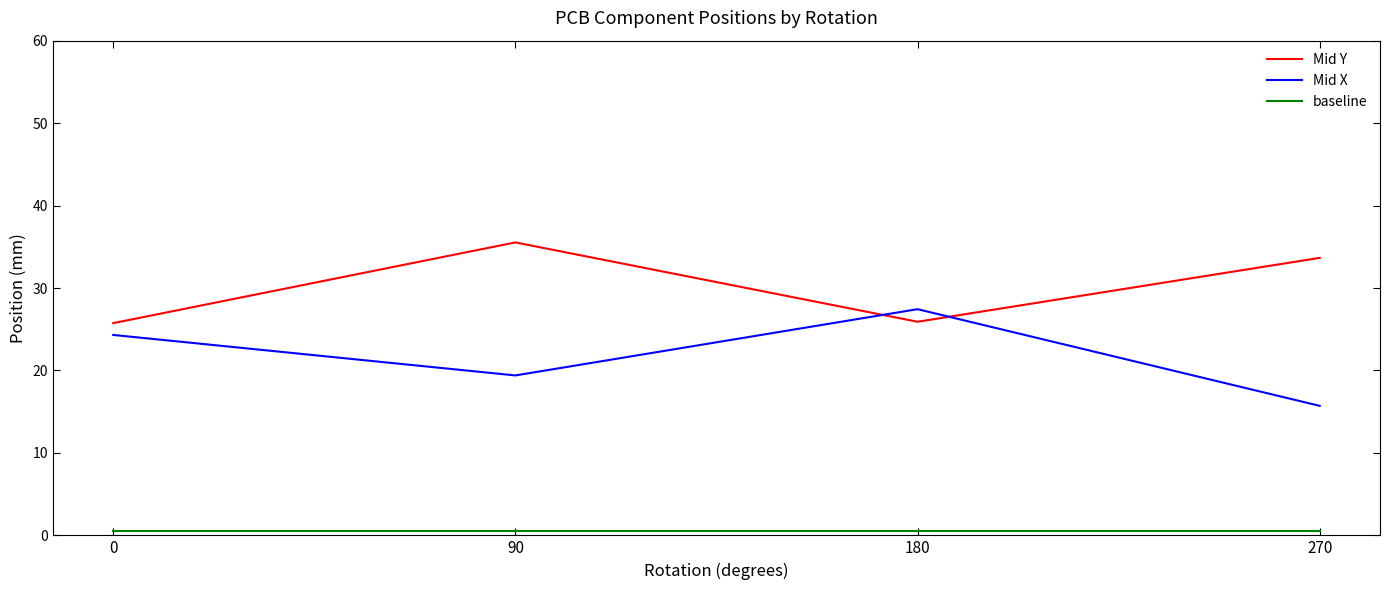

Which series ends up on top after the final intersection of Mid Y and Mid X?

Mid Y